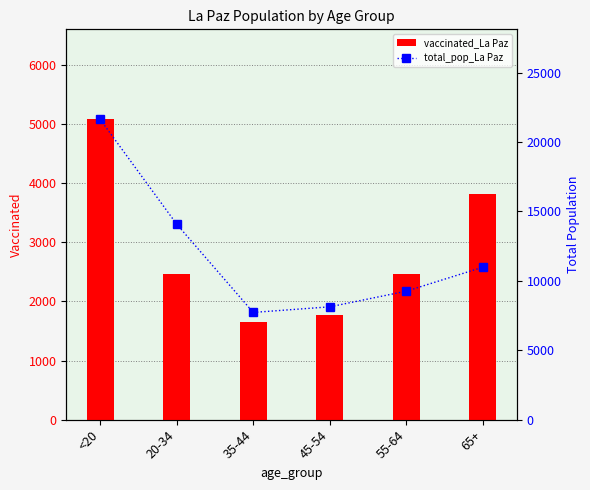

What is the total value across all series at <20?

26710